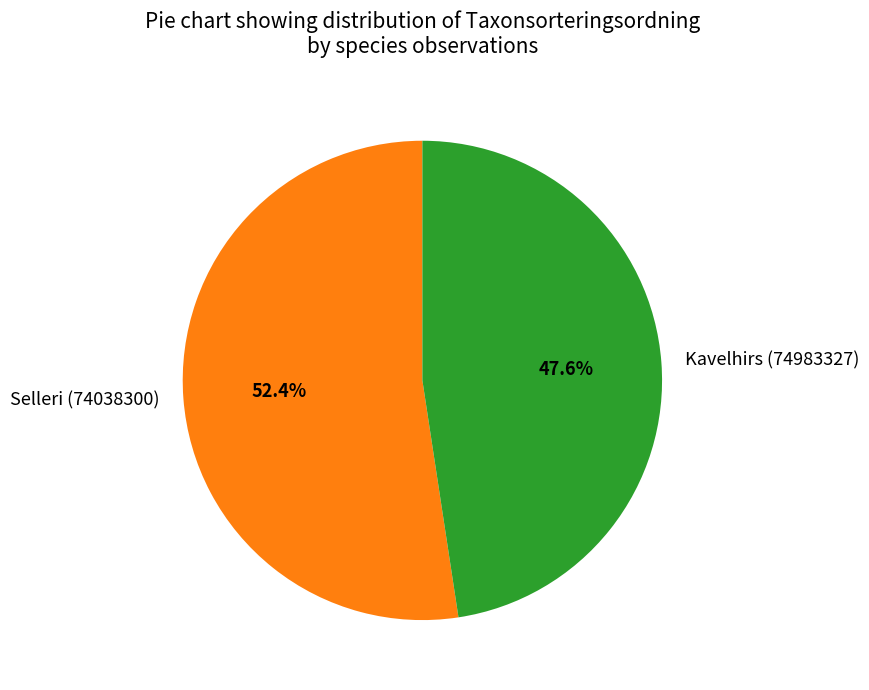

What percentage do Selleri (74038300) and Kavelhirs (74983327) together represent?

100.0%